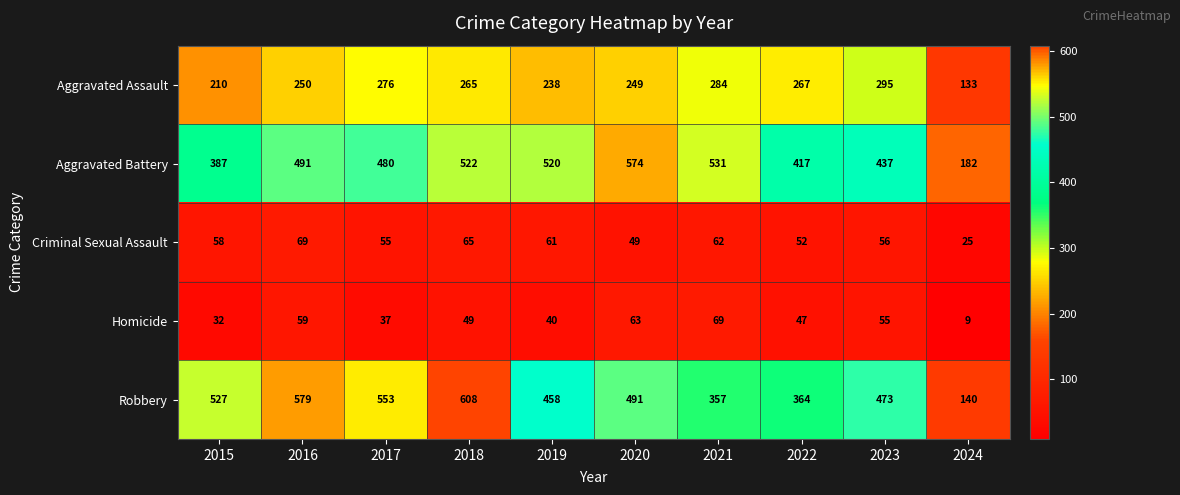

What is the total value across all series at 2017?

1401